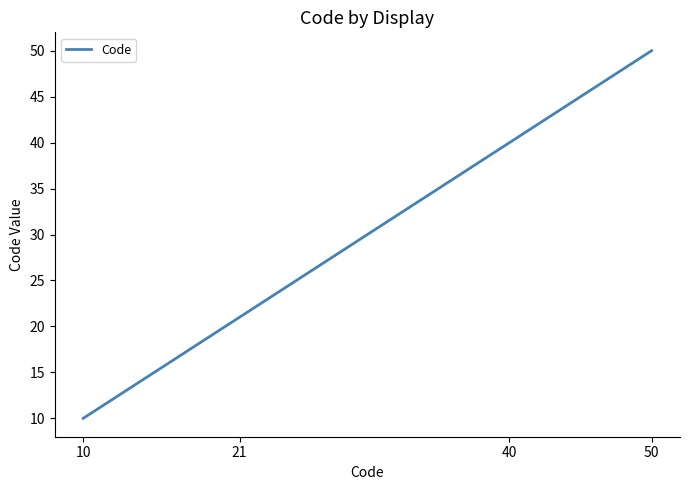

What is the change in value from 10 to 40?

+30